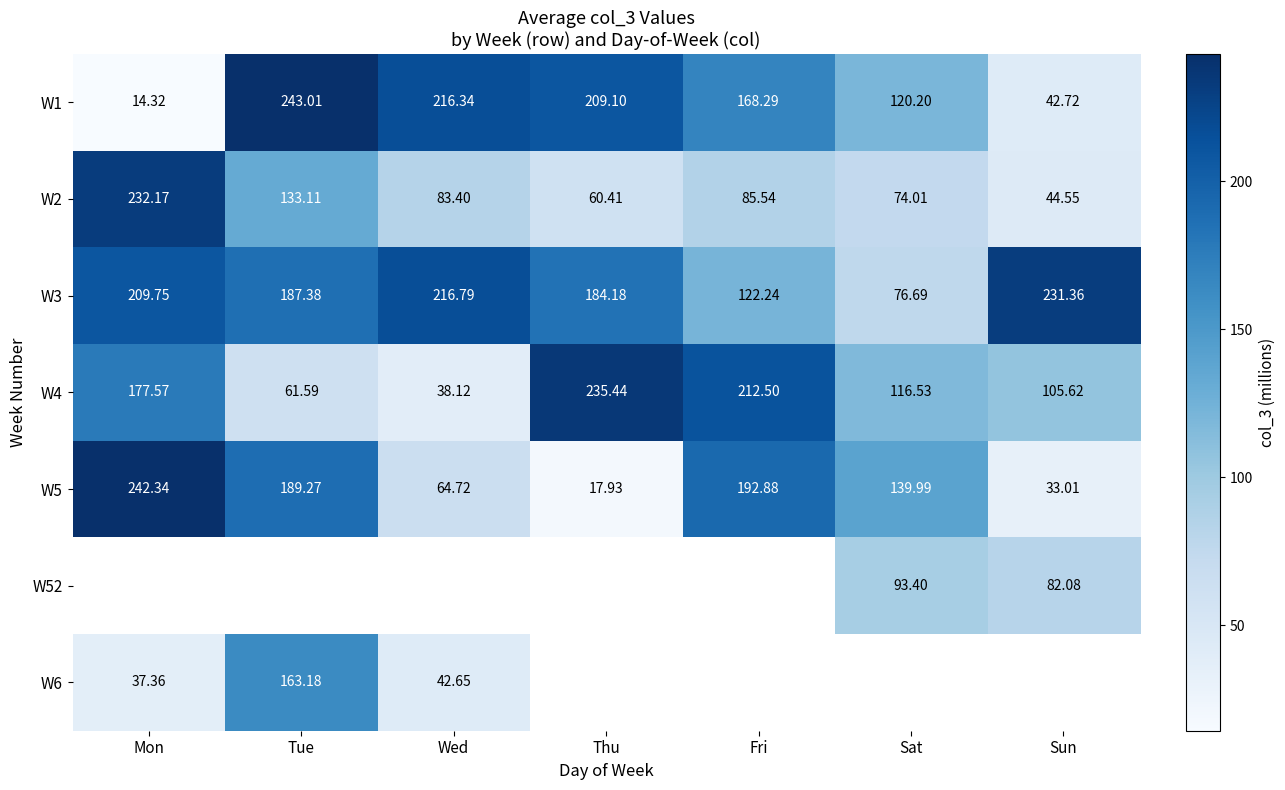

Which category has the lowest value in the W1 series?

Mon